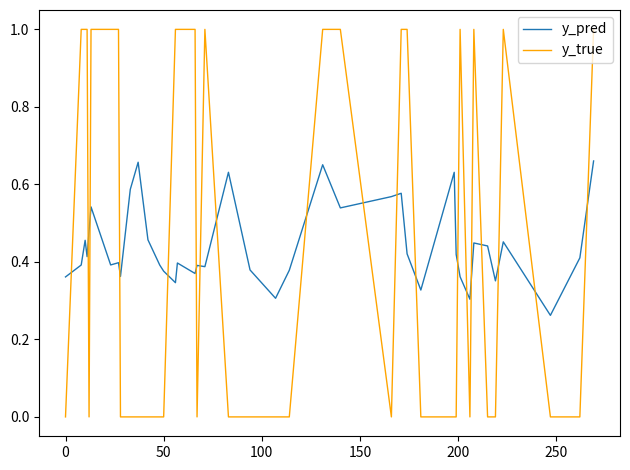

Which series has the largest range (max minus min)?

y_true